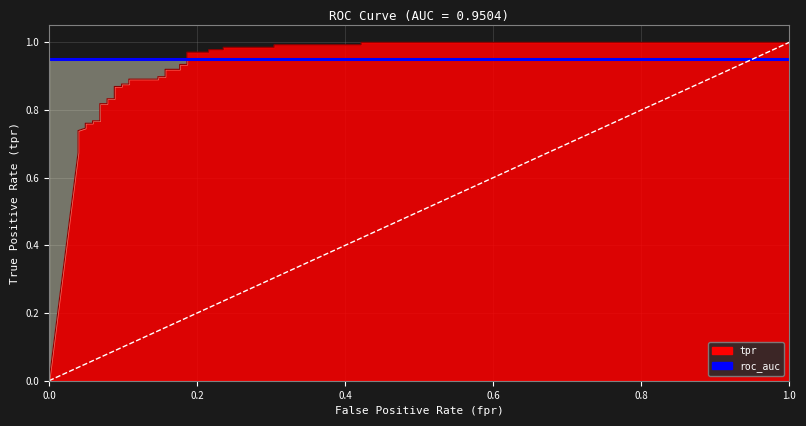

Reading left to right, extract all data points from this chart.

fpr: 0.0	0.0	0.0	0.0	0.0	0.0	0.0	0.1	0.1	0.1	0.1	0.1	0.1	0.1	0.1	0.1	0.1	0.1	0.1	0.1	0.1	0.2	0.2	0.2	0.2	0.2	0.2	0.2	0.2	0.2	0.2	0.3	0.3	0.4	0.4	1.0
tpr: 0.0	0.7	0.7	0.7	0.7	0.7	0.8	0.8	0.8	0.8	0.8	0.8	0.8	0.8	0.9	0.9	0.9	0.9	0.9	0.9	0.9	0.9	0.9	0.9	0.9	0.9	1.0	1.0	1.0	1.0	1.0	1.0	1.0	1.0	1.0	1.0
roc_auc: 1.0	1.0	1.0	1.0	1.0	1.0	1.0	1.0	1.0	1.0	1.0	1.0	1.0	1.0	1.0	1.0	1.0	1.0	1.0	1.0	1.0	1.0	1.0	1.0	1.0	1.0	1.0	1.0	1.0	1.0	1.0	1.0	1.0	1.0	1.0	1.0